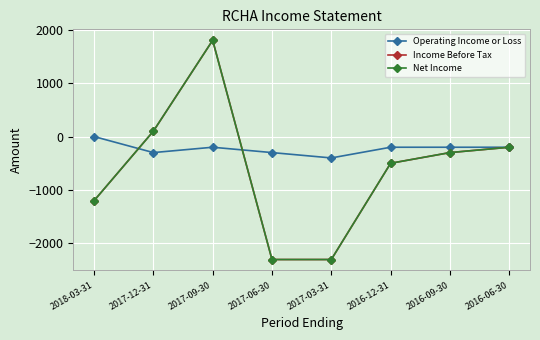

At which label does Net Income first exceed -300?

2017-12-31